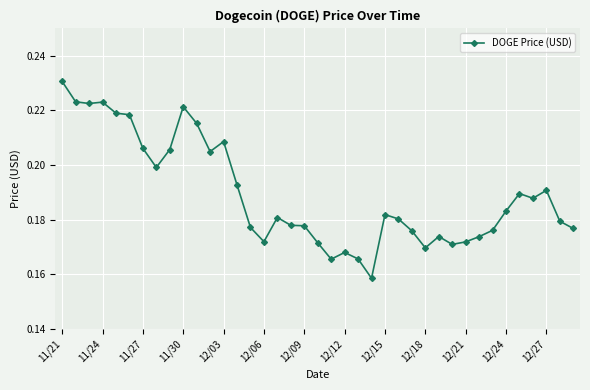

How many values are between 0 and 1?

39